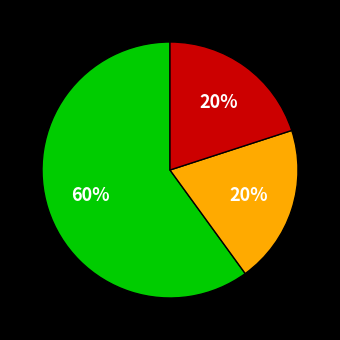

Does any single category account for the majority?

Yes